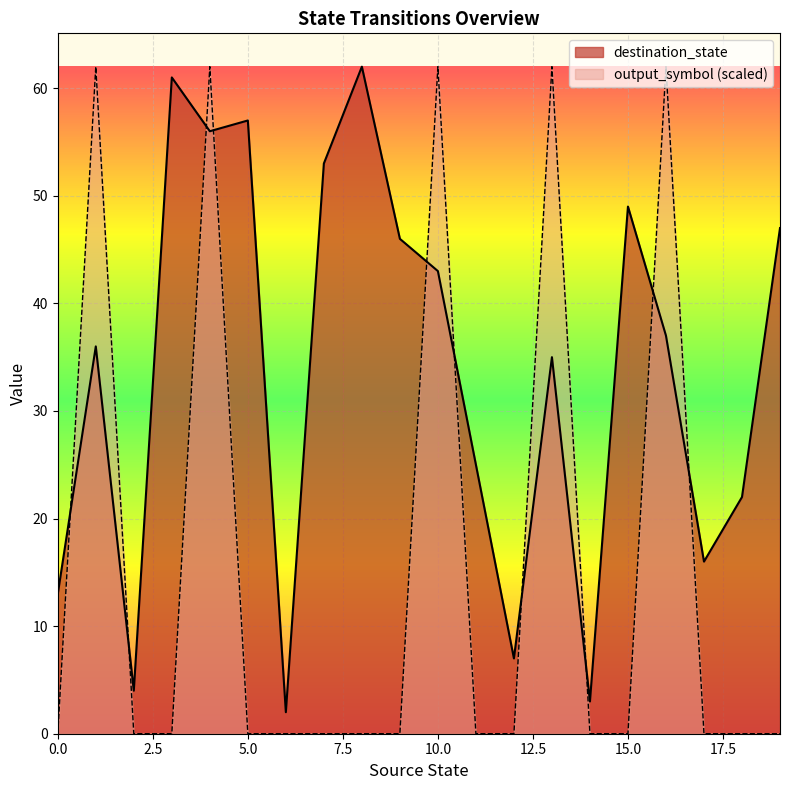

Rank the series by their maximum value, from highest to lowest.

destination_state, output_symbol